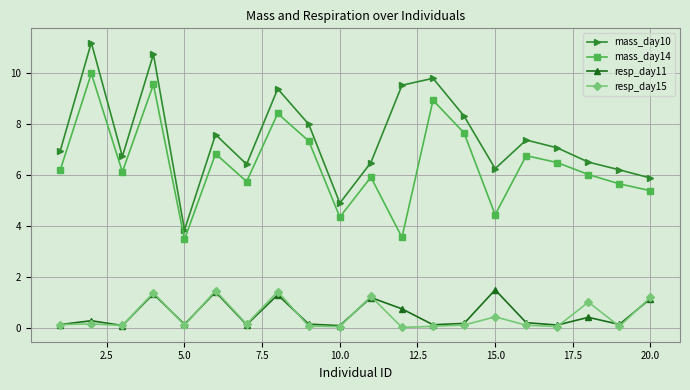

How many series are shown in this chart?

4